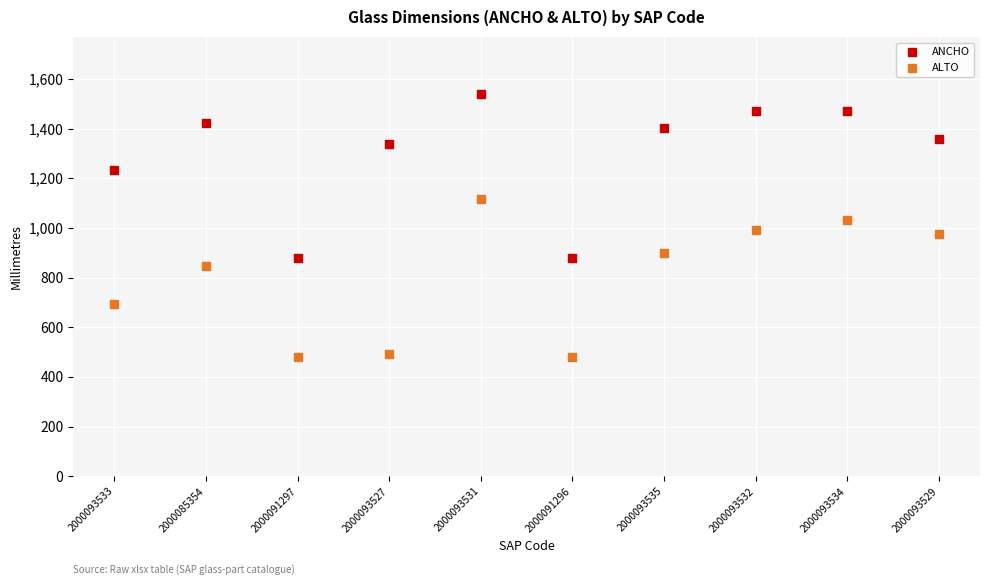

What are all the series names shown in the legend?

ANCHO, ALTO